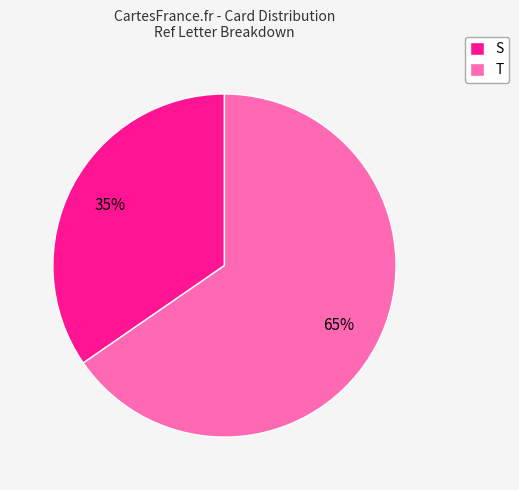

Count the number of slices in the pie.

2